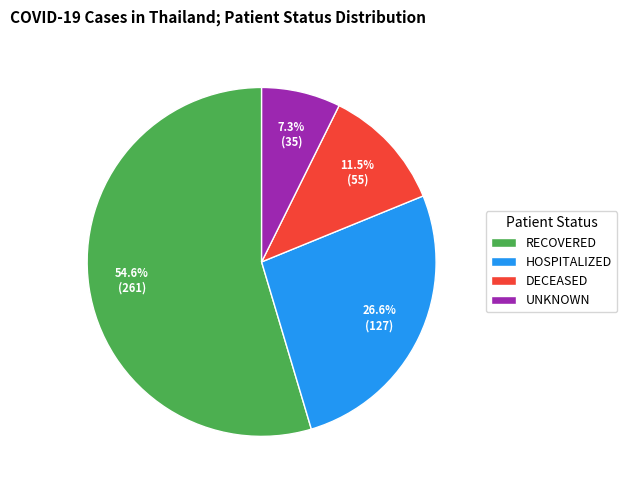

Count the number of slices in the pie.

4